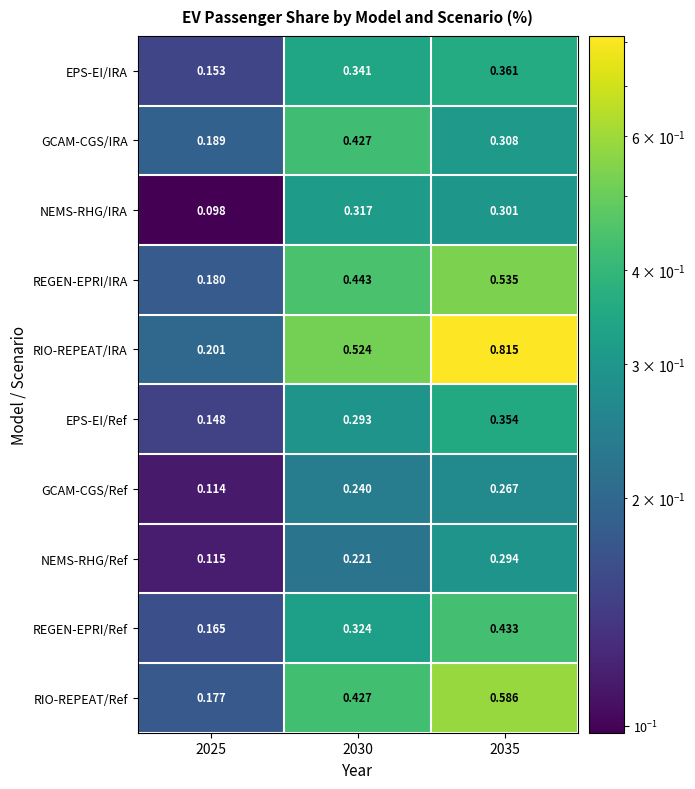

Which series changed the most between 2025 and 2030?

RIO-REPEAT/IRA